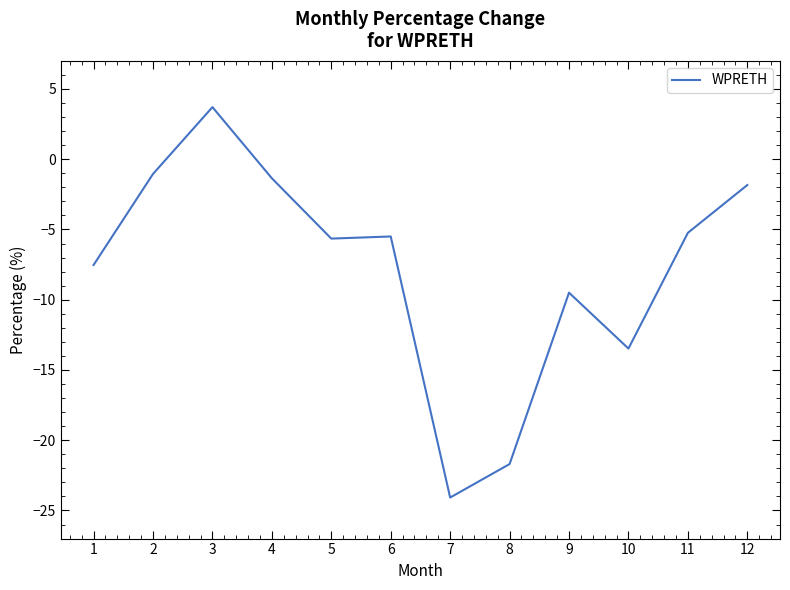

Between 6 and 9, which is larger?

6